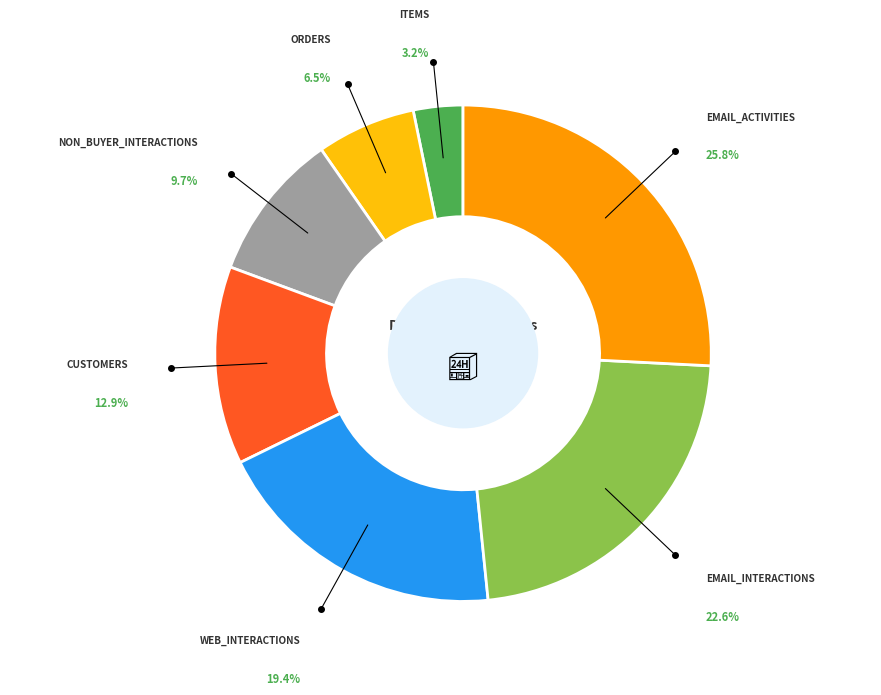

Is there a majority slice in this chart?

No